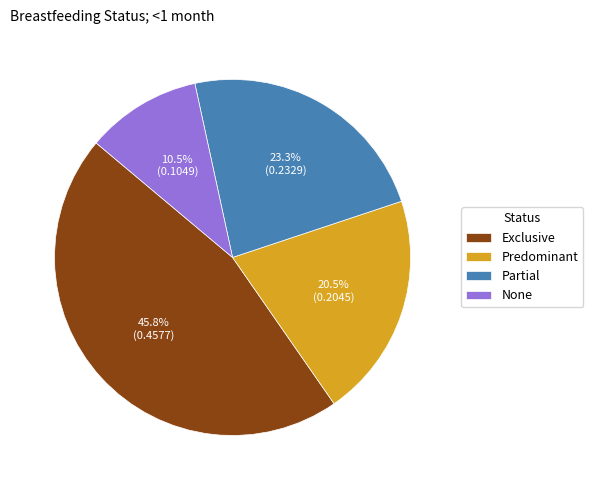

What percentage is the Exclusive slice, to the nearest percent?

46%